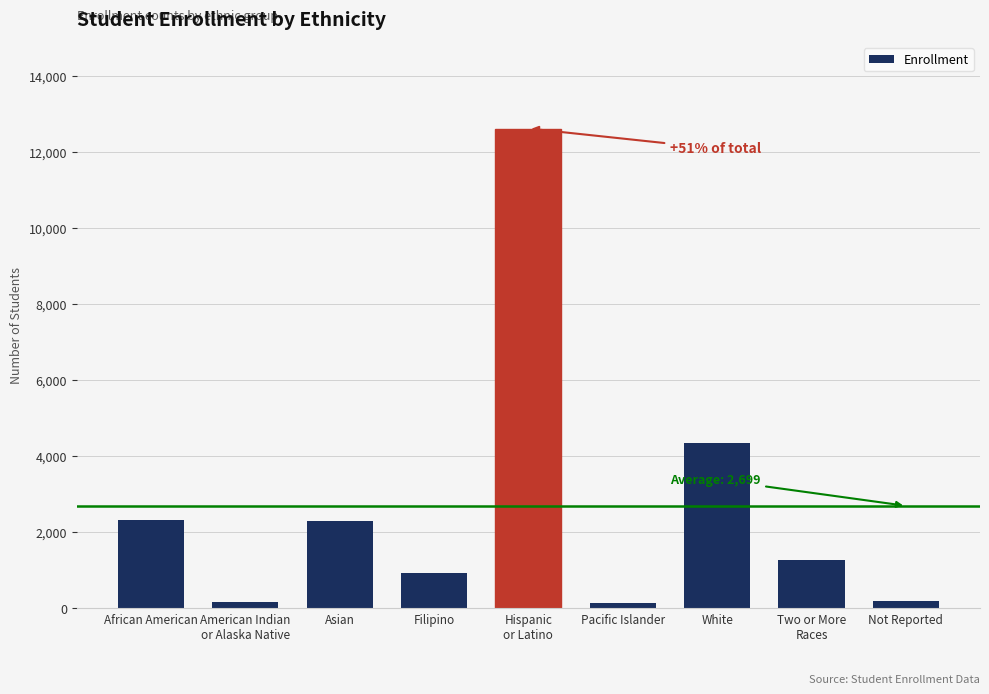

What is the sum of all values?

24287